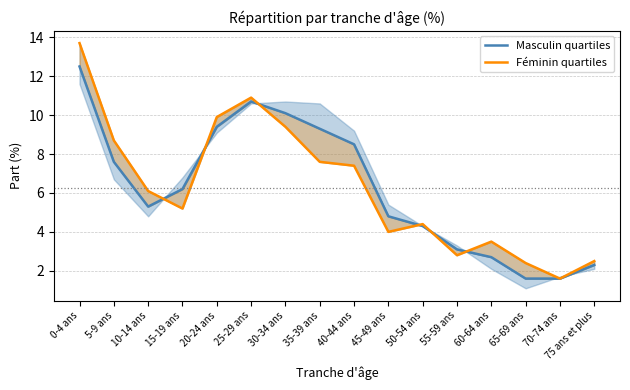

Reading left to right, list all the values displayed in this chart.

Masculin quartiles: 0-4 ans=12.5	5-9 ans=7.6	10-14 ans=5.3	15-19 ans=6.2	20-24 ans=9.4	25-29 ans=10.7	30-34 ans=10.1	35-39 ans=9.3	40-44 ans=8.5	45-49 ans=4.8	50-54 ans=4.3	55-59 ans=3.1	60-64 ans=2.7	65-69 ans=1.6	70-74 ans=1.6	75 ans et plus=2.3
Féminin quartiles: 0-4 ans=13.7	5-9 ans=8.7	10-14 ans=6.1	15-19 ans=5.2	20-24 ans=9.9	25-29 ans=10.9	30-34 ans=9.4	35-39 ans=7.6	40-44 ans=7.4	45-49 ans=4.0	50-54 ans=4.4	55-59 ans=2.8	60-64 ans=3.5	65-69 ans=2.4	70-74 ans=1.6	75 ans et plus=2.5